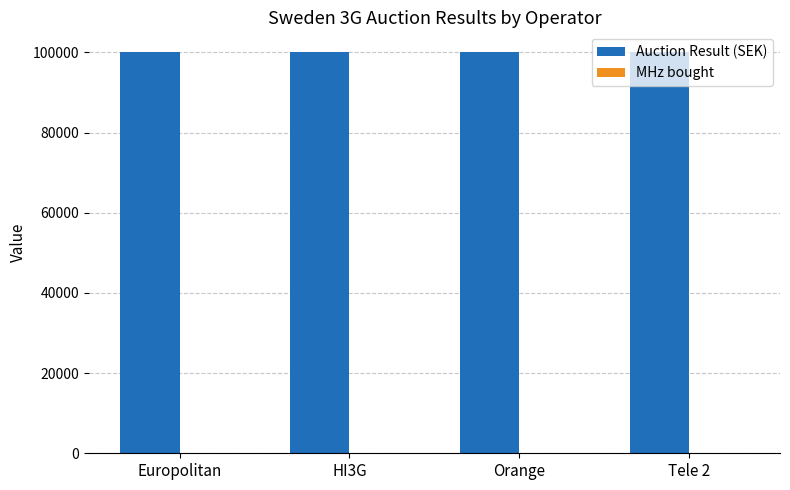

Does the chart contain stacked bars?

No